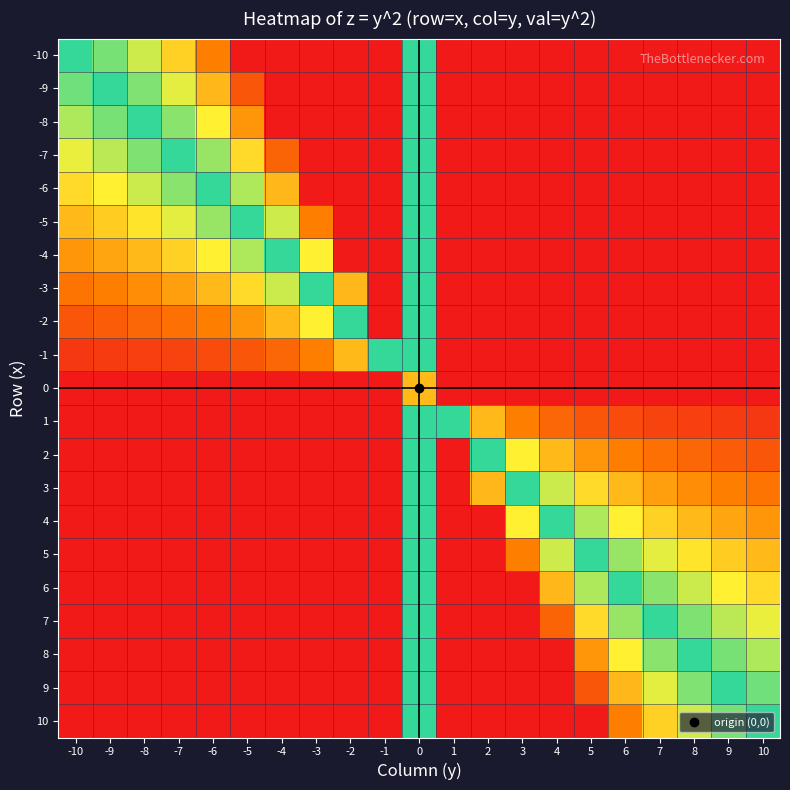

At 5, list the series in order from smallest to largest.

-10, -9, -8, -7, -6, -5, -4, -3, -2, -1, 0, 1, 2, 3, 4, 5, 6, 7, 8, 9, 10